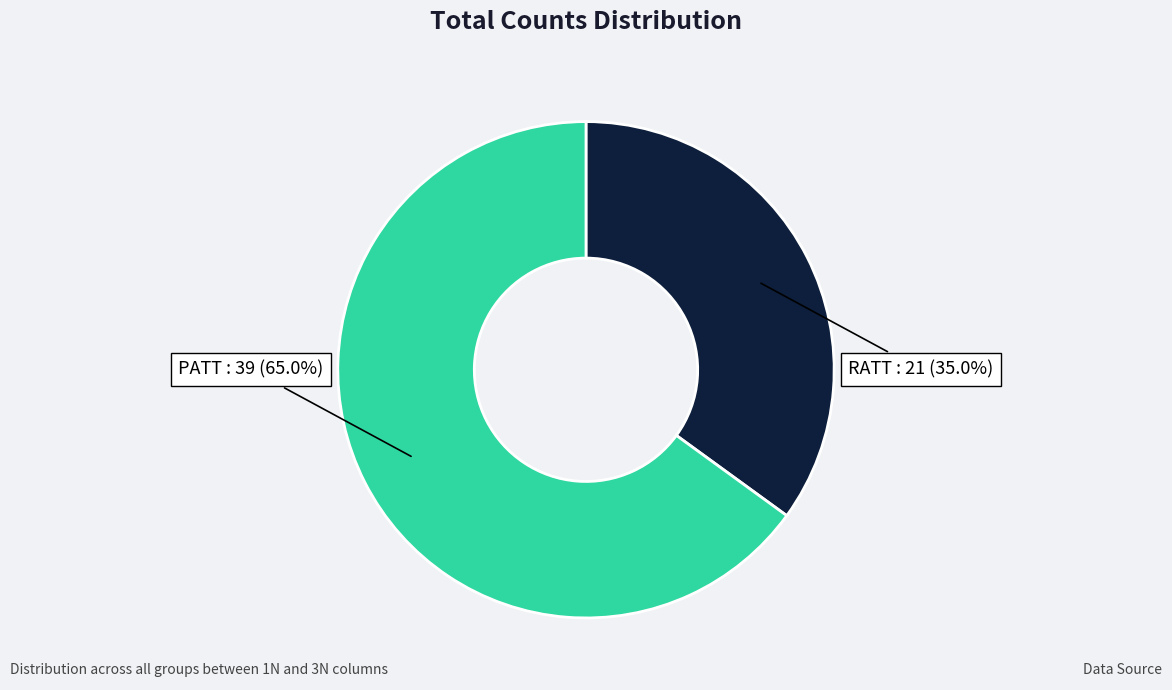

Between PATT and RATT, which is larger?

PATT